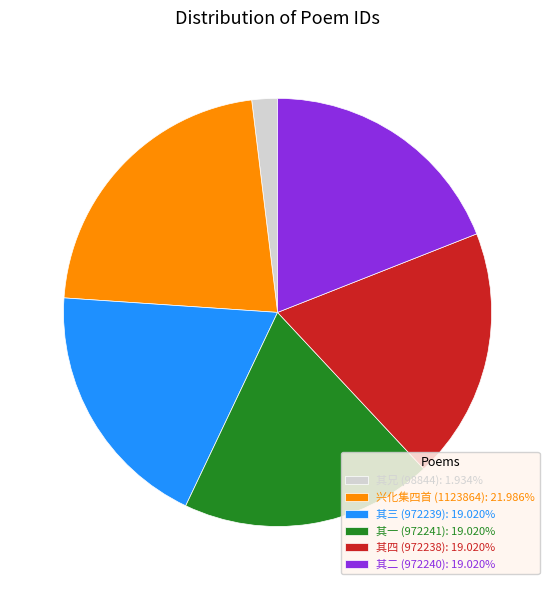

Do 其兄 (98844): 1.934% and 其一 (972241): 19.020% together represent more than half of the pie?

No